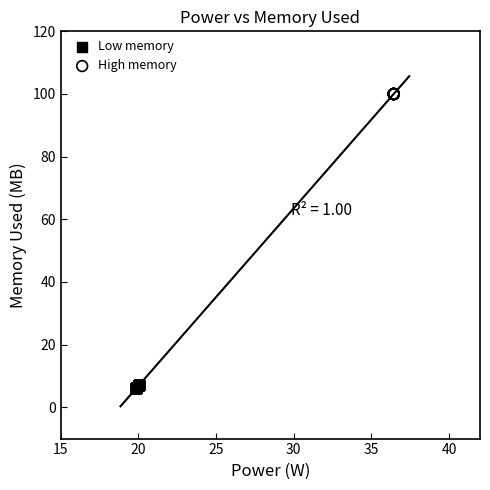

Which series reaches the minimum Y coordinate?

Low memory